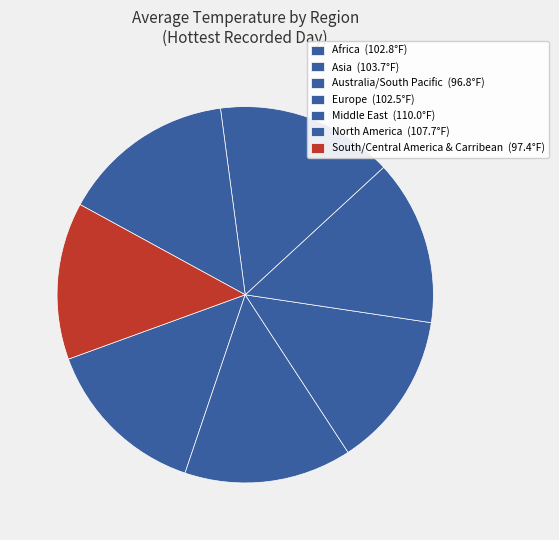

How many segments does this pie chart have?

7